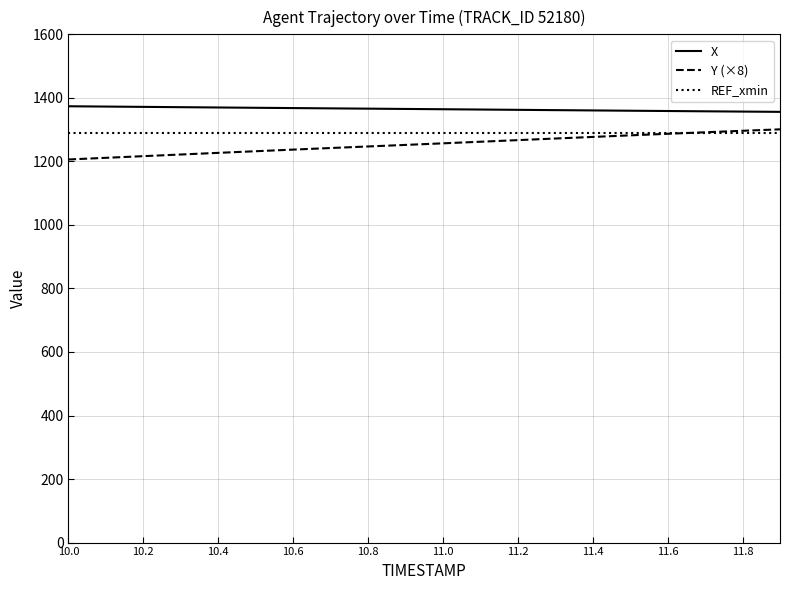

Which series has the largest total across all categories?

X